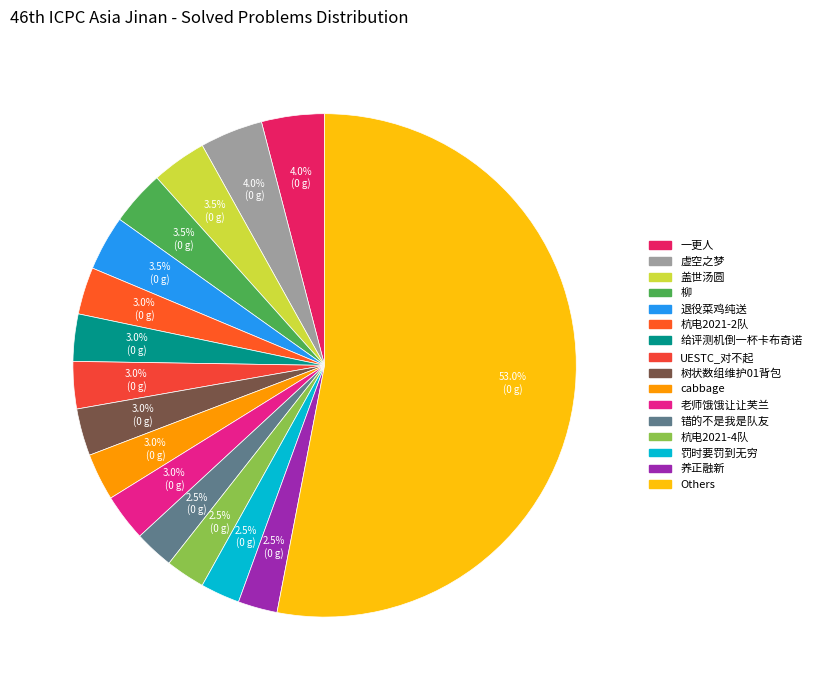

To the nearest percent, what is the combined percentage of 杭电2021-2队 and 退役菜鸡纯送?

7%